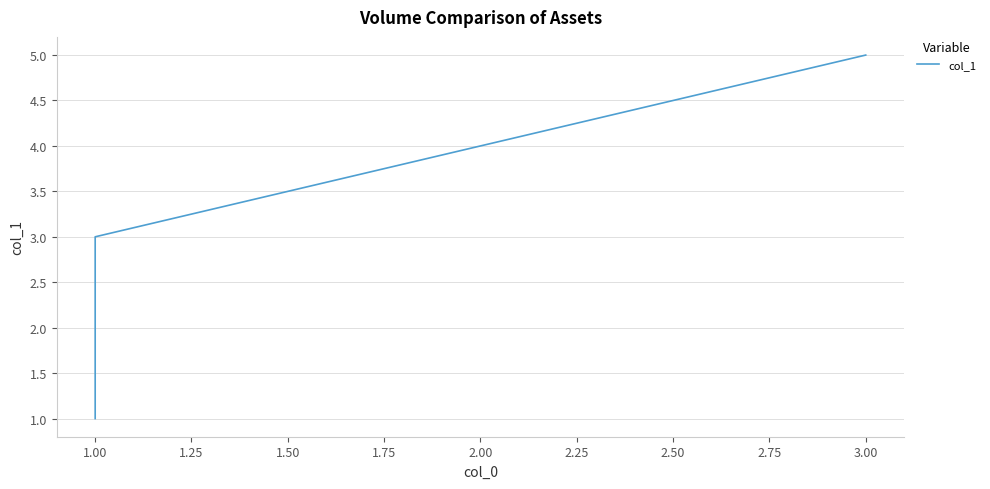

What is the average value?

3